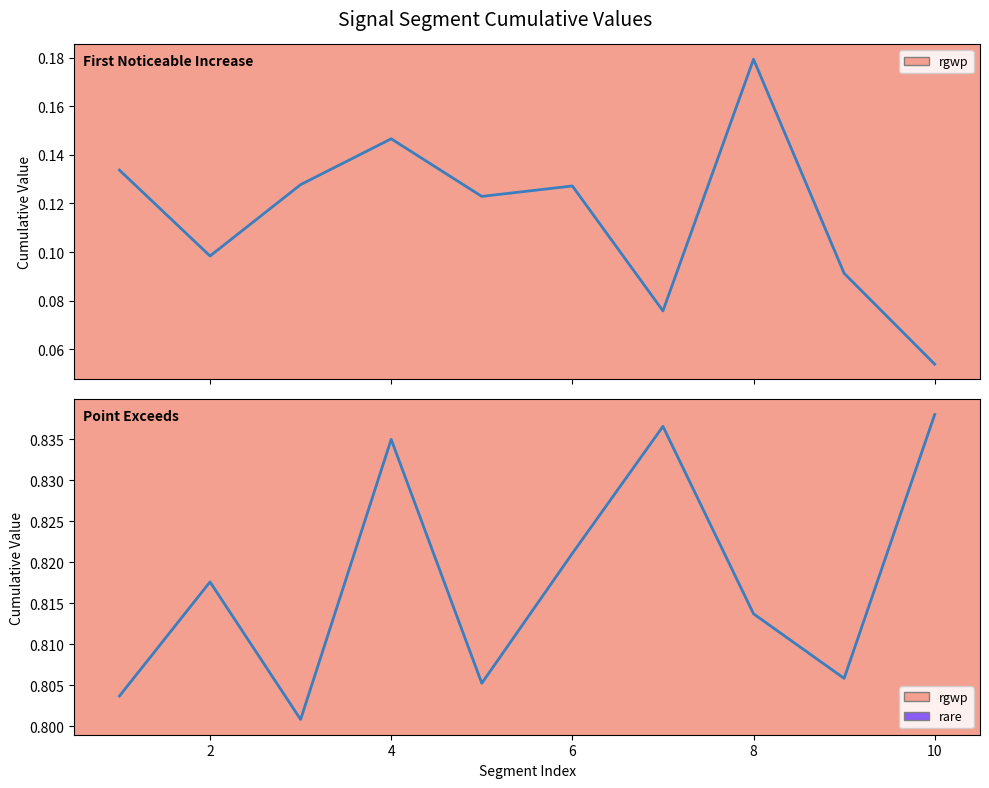

How many interior local peaks does the Point_Exceeds_Cumulative_Value series have?

3